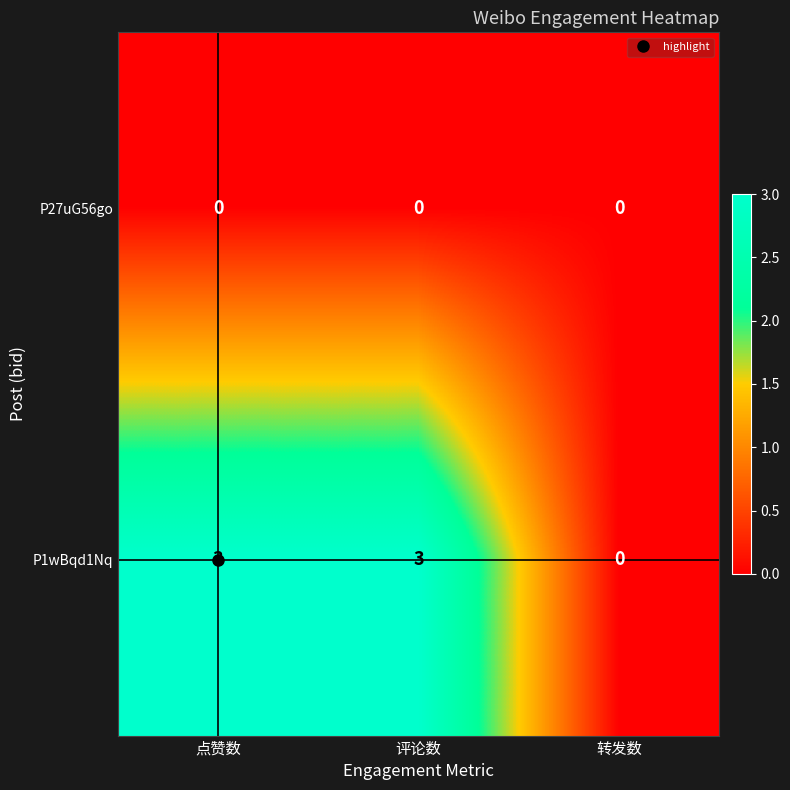

Count the number of categories in the chart.

3